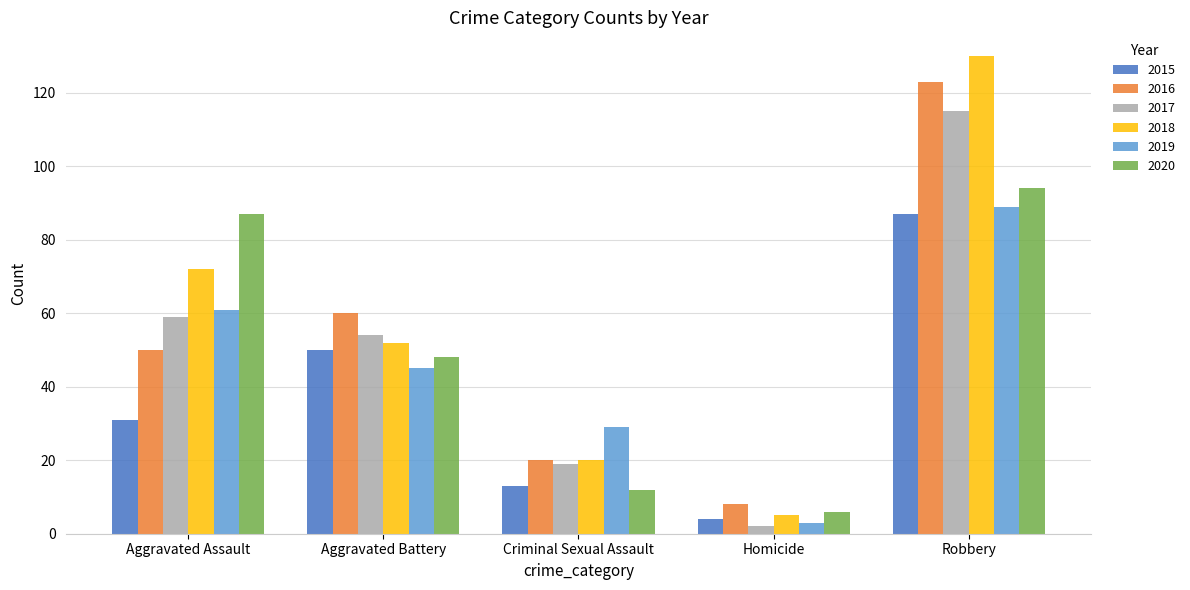

What position from the right is Criminal Sexual Assault?

3